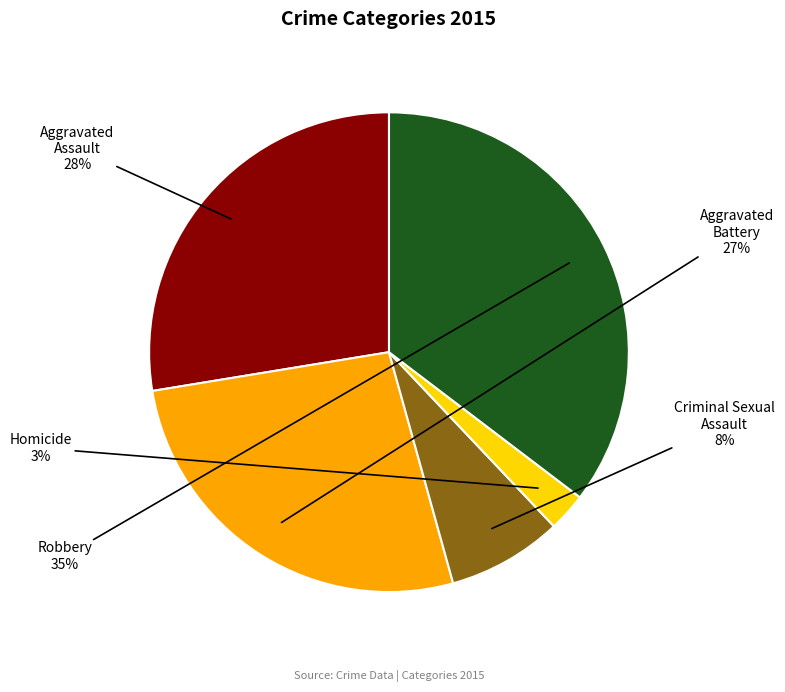

How many segments does this pie chart have?

5